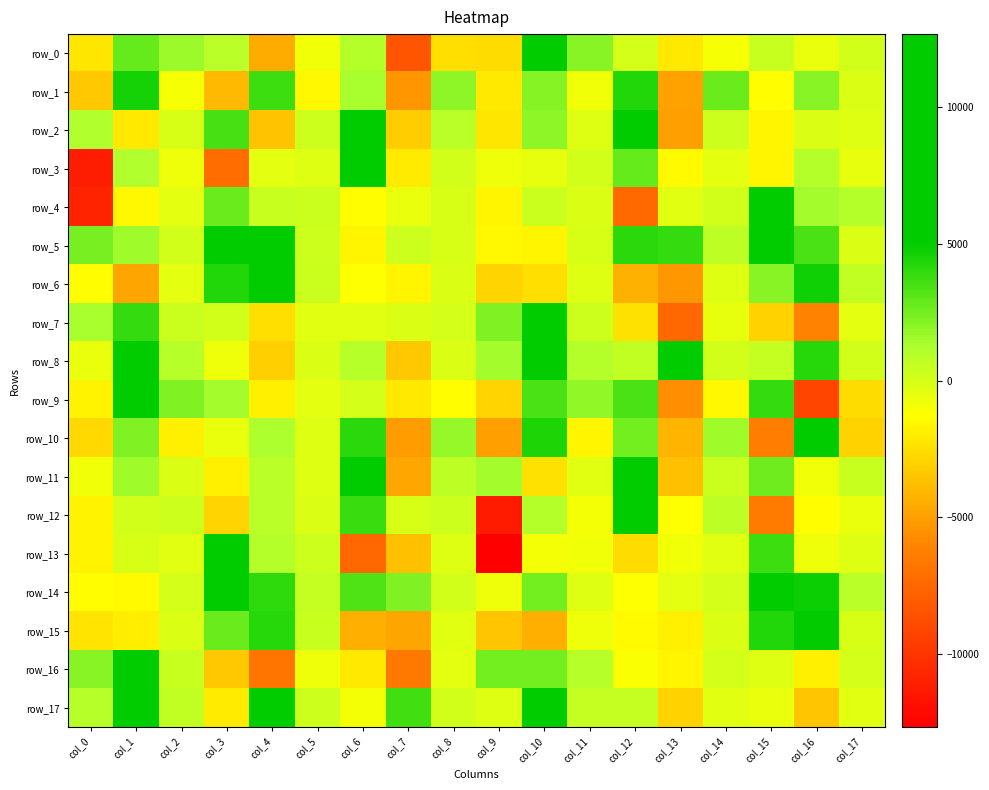

What is the sum of the row_17 values at col_11 and col_15?

-63.9